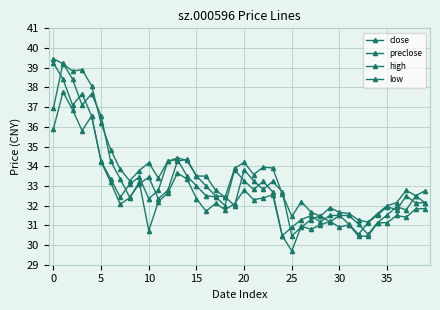

Is this an area chart (filled region under the line)?

No